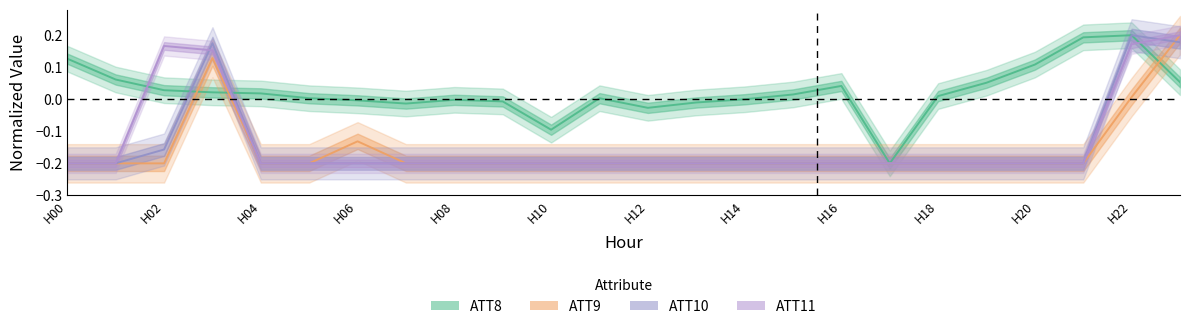

What is the difference between the highest and lowest values at H12?

0.2